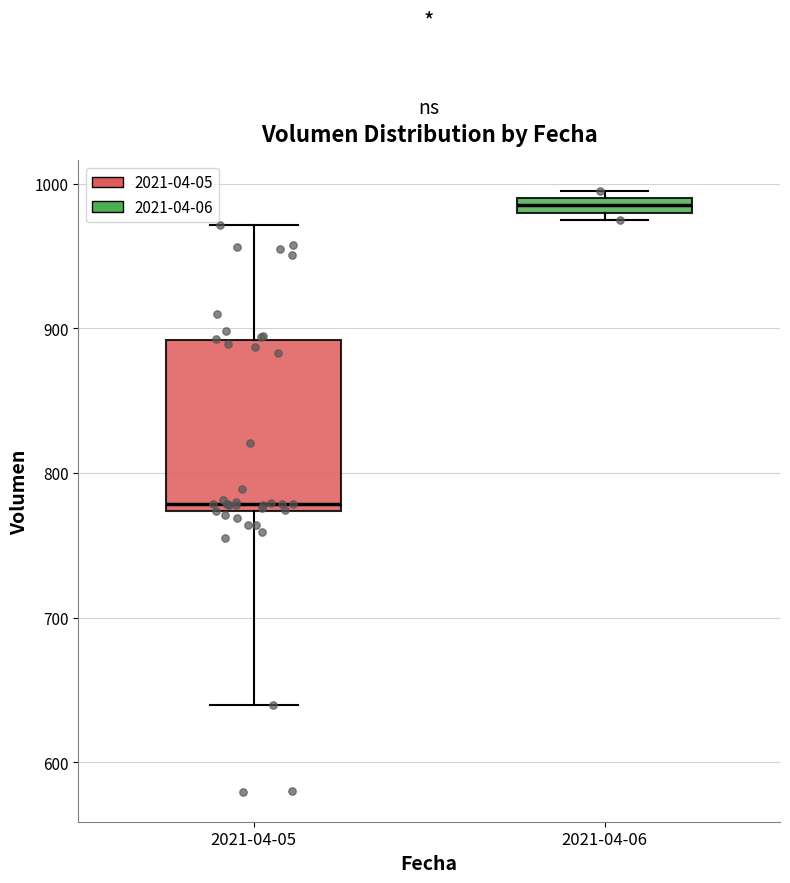

Which box's median line is the highest?

2021-04-06